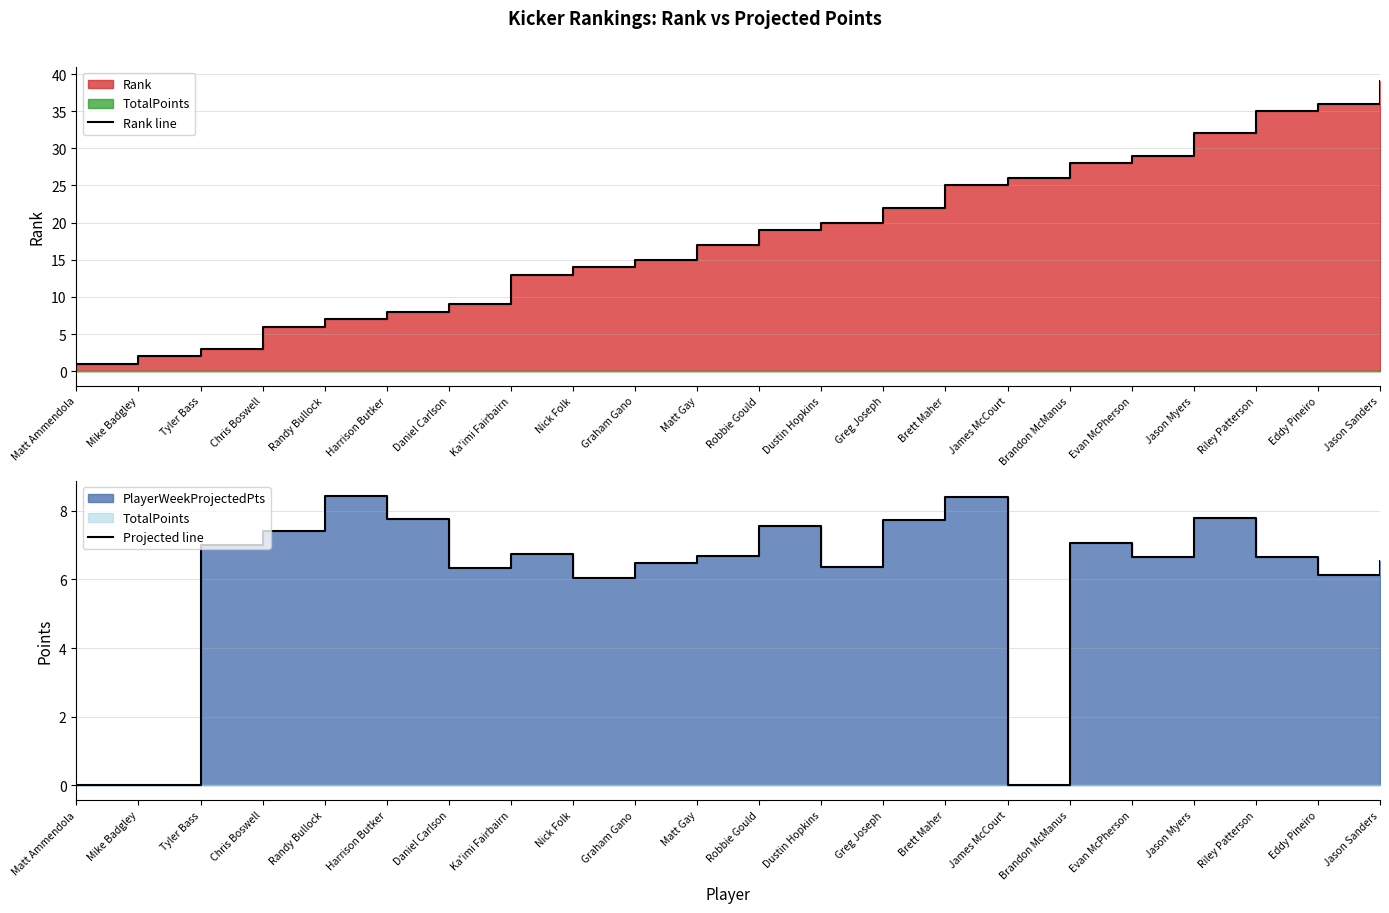

How many values in the Projected line series exceed 6?

19